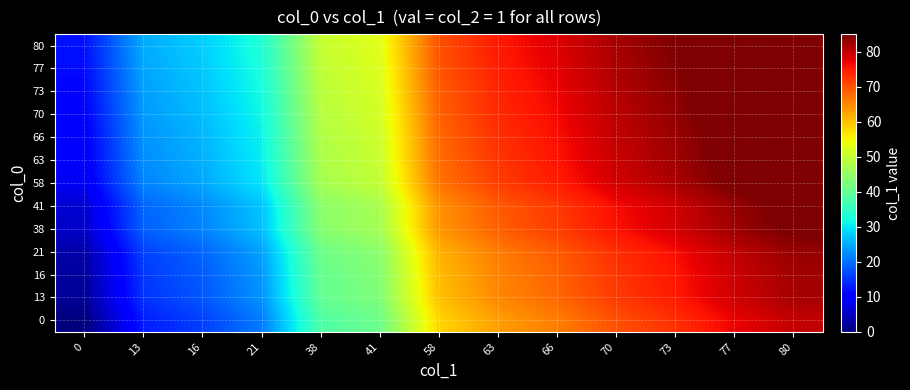

At 80, list the series in order from smallest to largest.

0, 13, 16, 21, 38, 41, 58, 63, 66, 70, 73, 77, 80